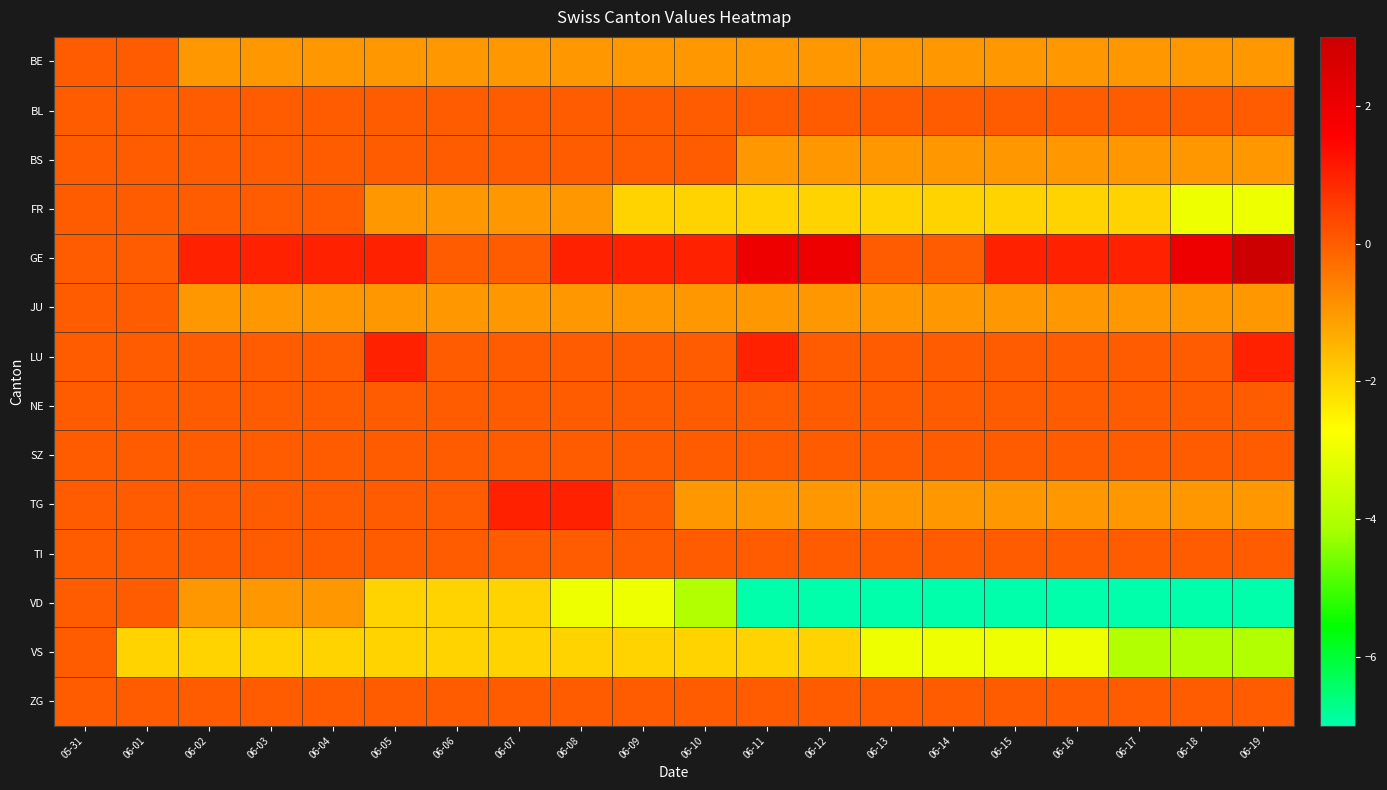

What is the total value across all series at 06-02?

-4